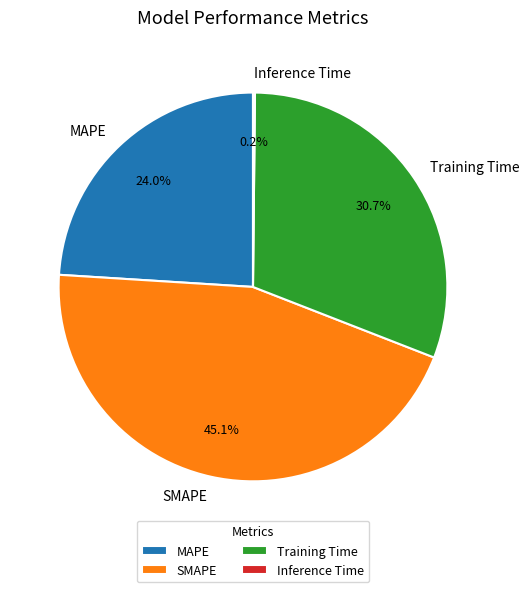

What is the largest slice in the pie chart?

SMAPE